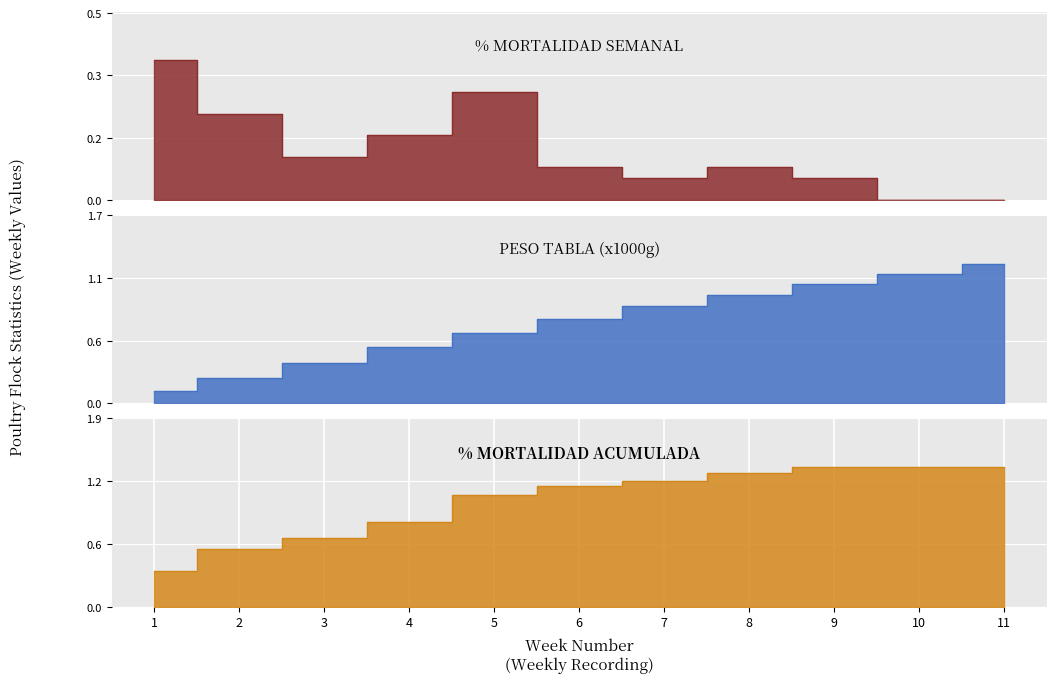

At which label does SALDO FIN SEMANA reach its peak?

9